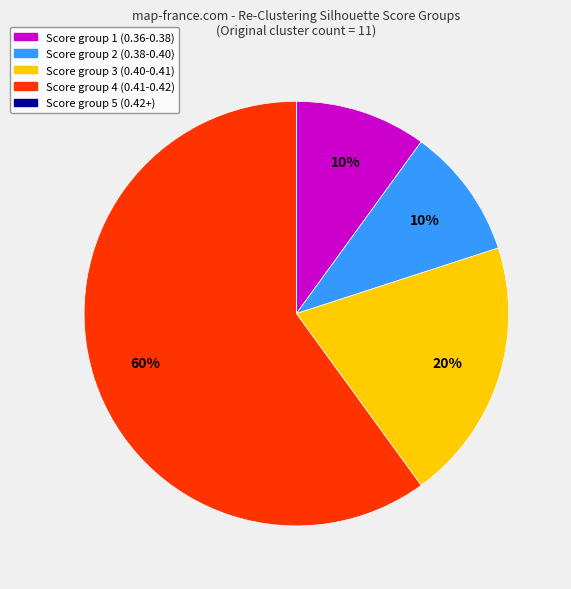

Is there any slice that represents more than half of the pie?

Yes